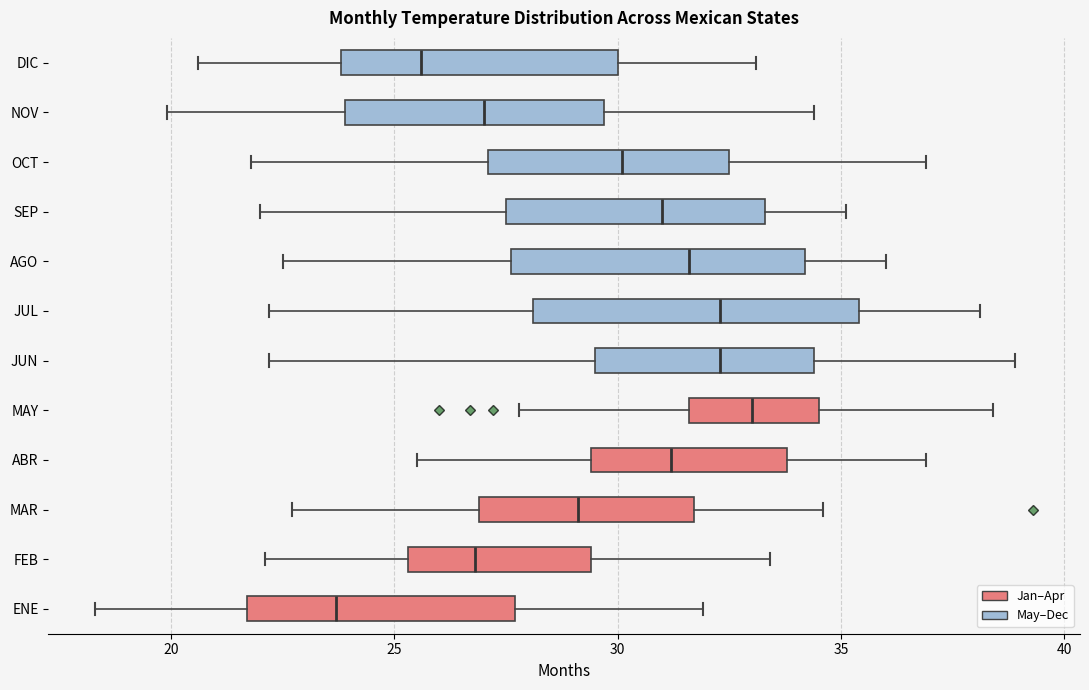

Comparing the boxes themselves (not the whiskers), which one is the widest?

JUL